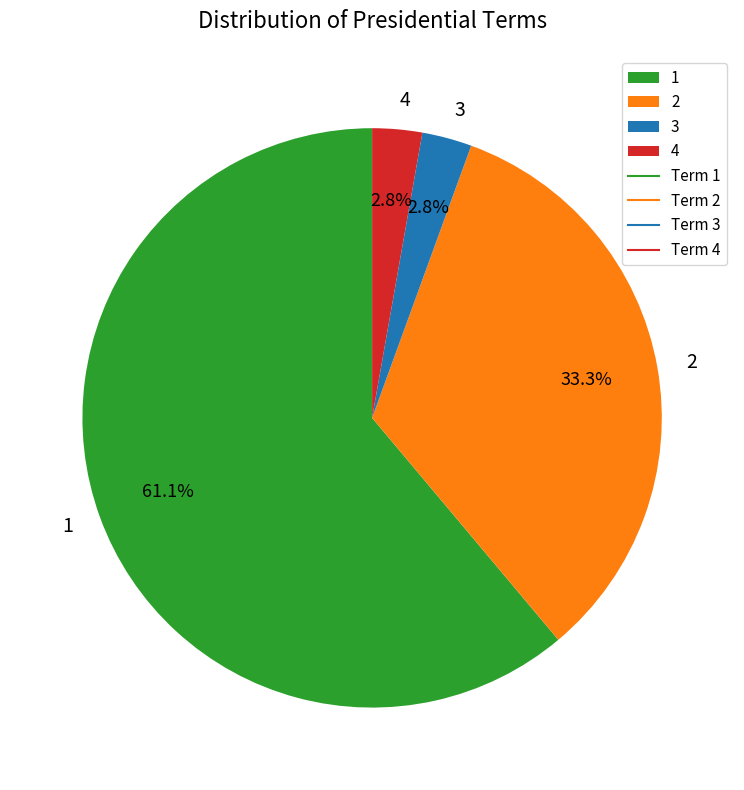

Is there any slice that represents more than half of the pie?

Yes